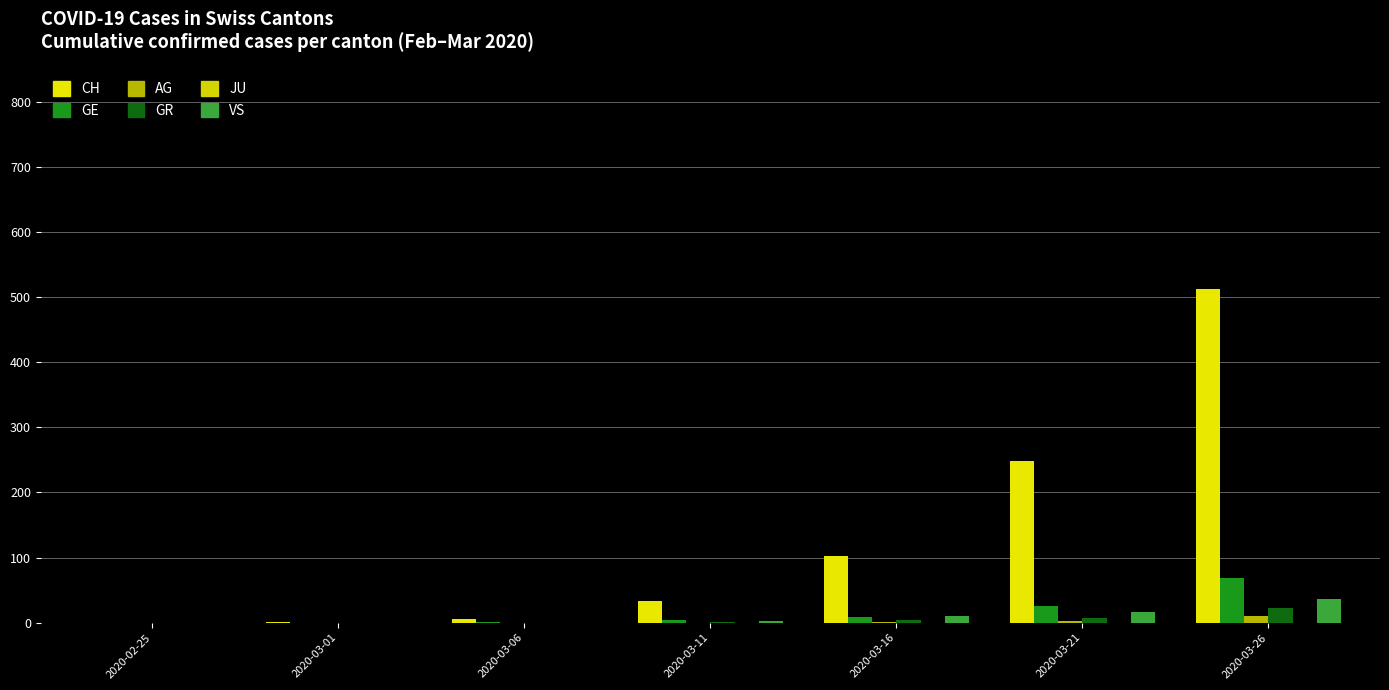

What is the approximate value of GR at 2020-03-16, to the nearest 5?

5